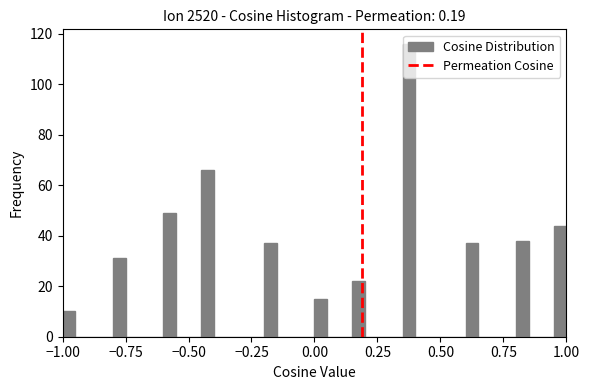

Read against the x-axis, roughly where is the centre of the tallest bar?

0.40